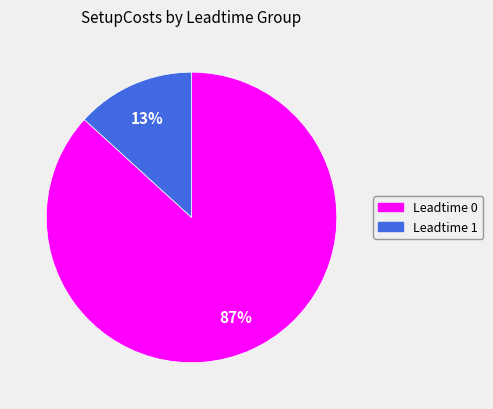

To the nearest percent, what is the difference between the largest and smallest slice percentages?

74%